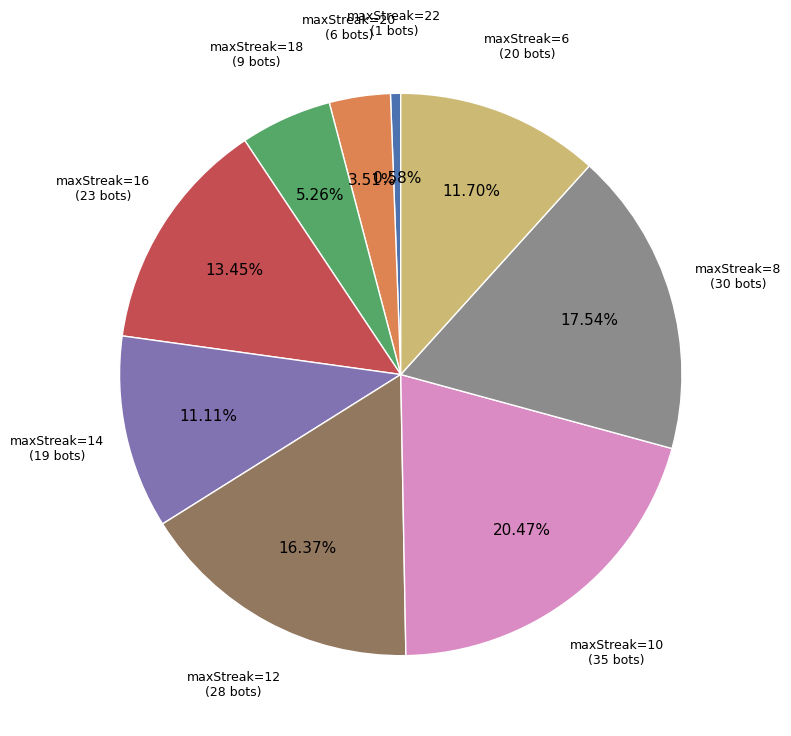

Does any single category account for the majority?

No